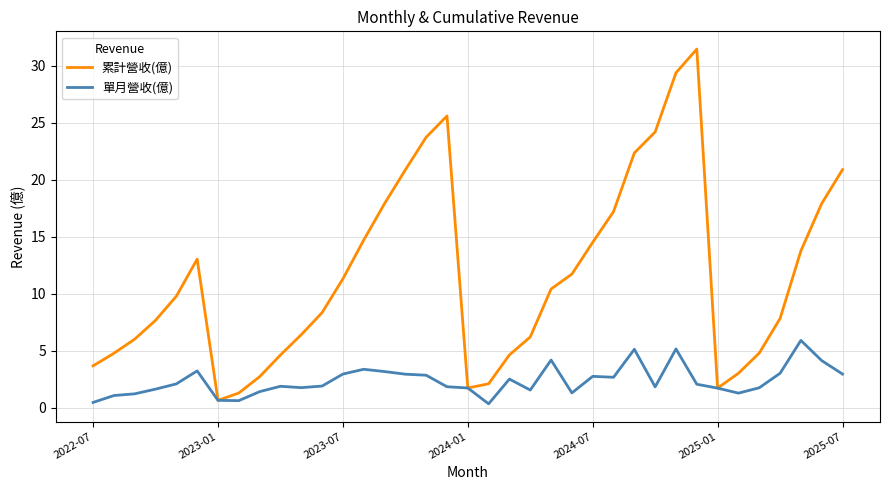

Rank the series by their maximum value, from highest to lowest.

累計營收(億), 單月營收(億)